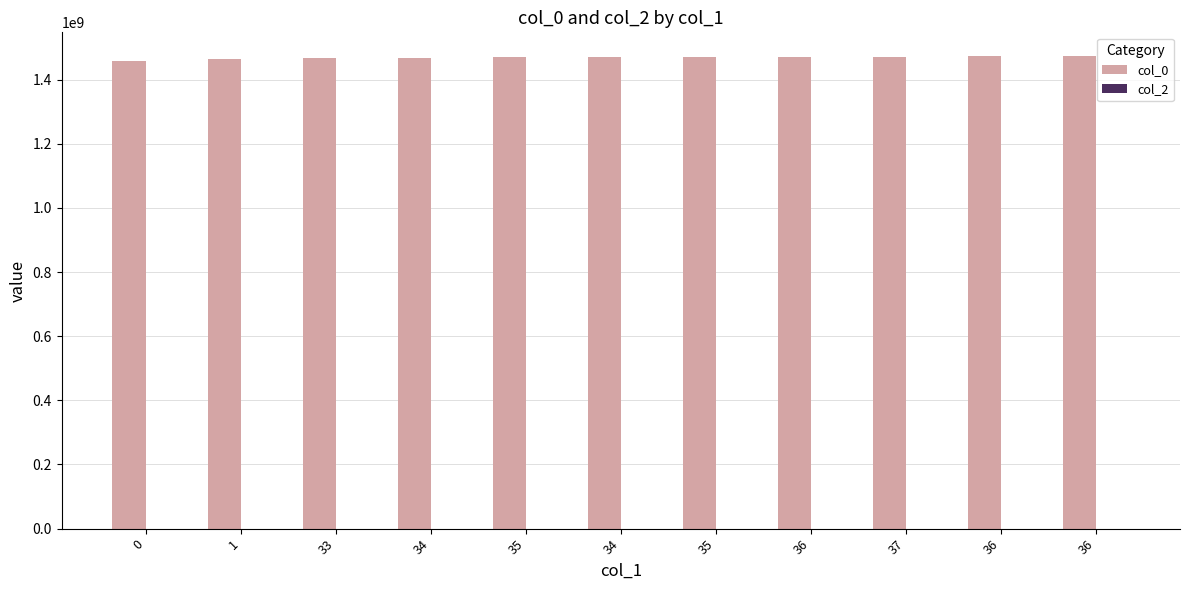

How many data points are less than 1470428285?

5